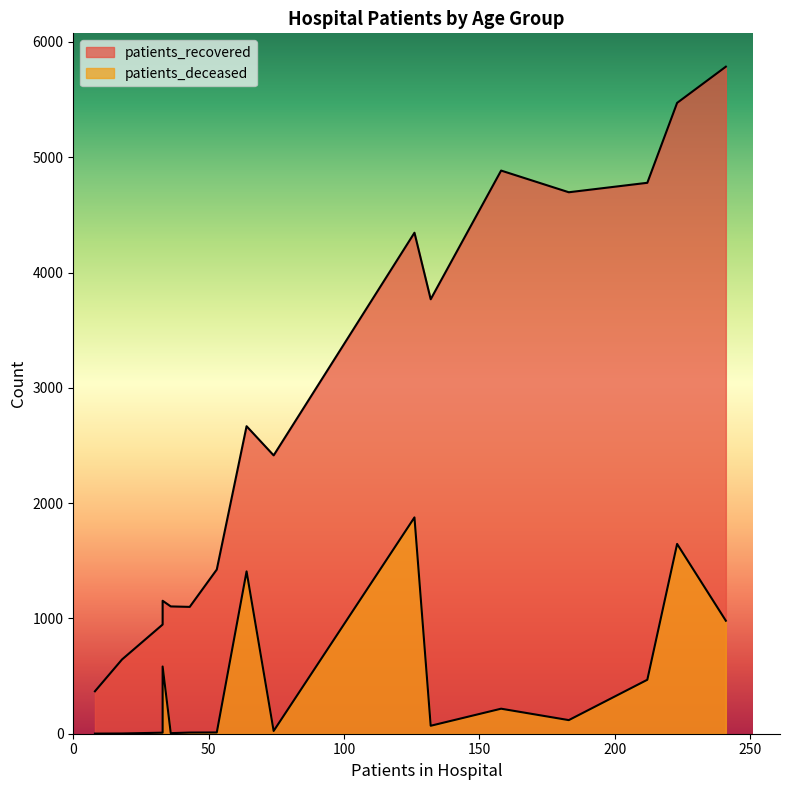

What are all the series names shown in the legend?

patients_recovered, patients_deceased